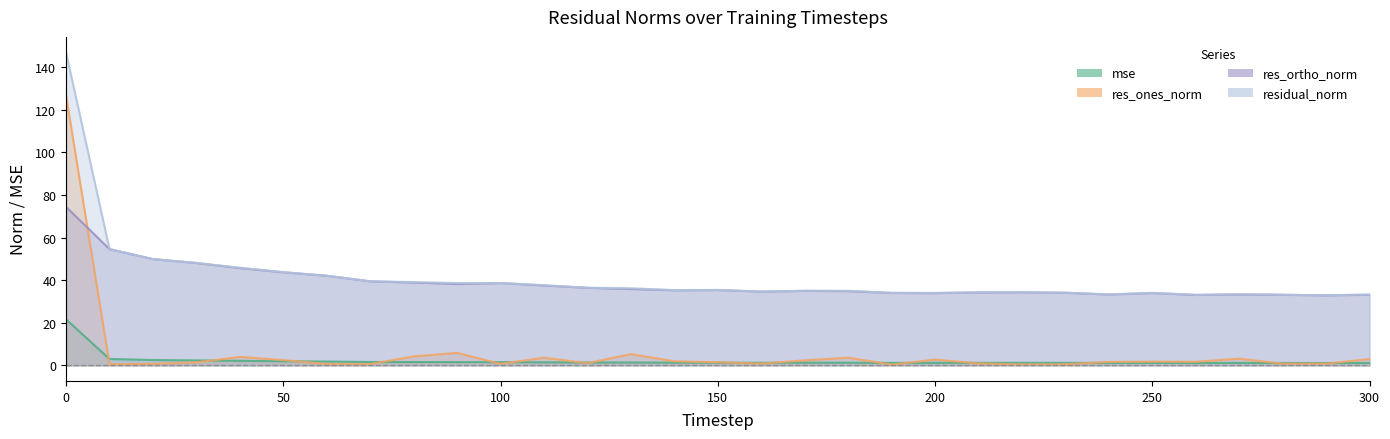

At which label is res_ortho_norm closest to 53?

10